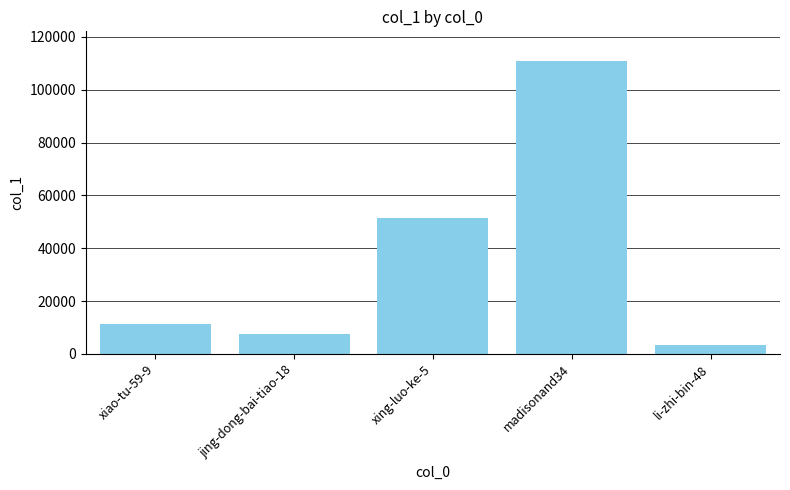

How many bars are there in total?

5